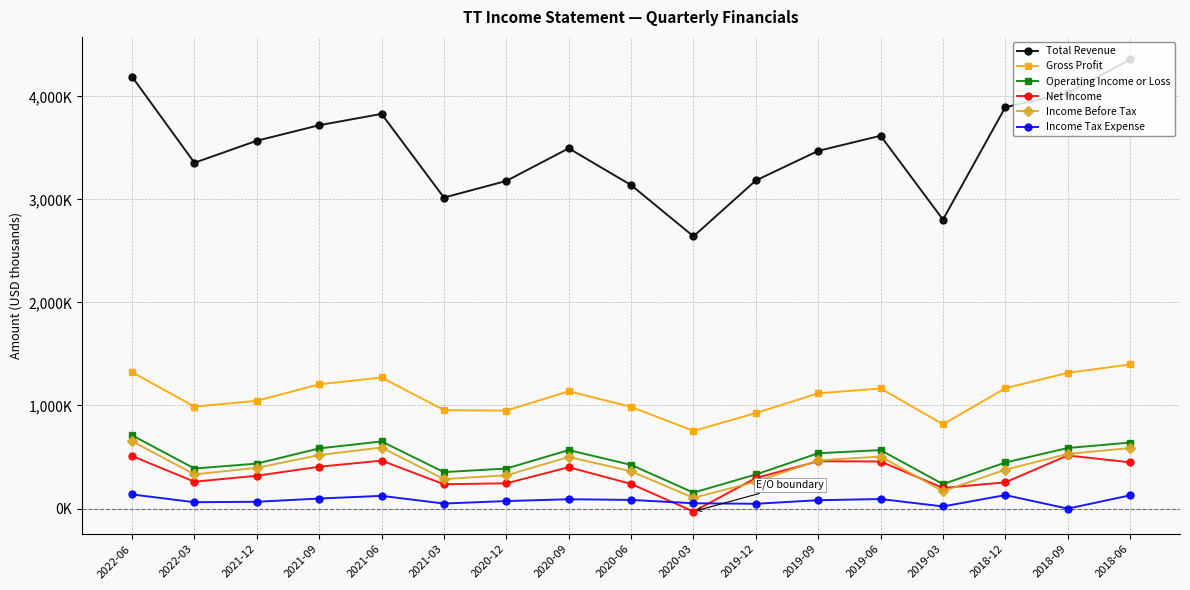

What is the value of the Income Tax Expense point at the 10th from the left?

51000